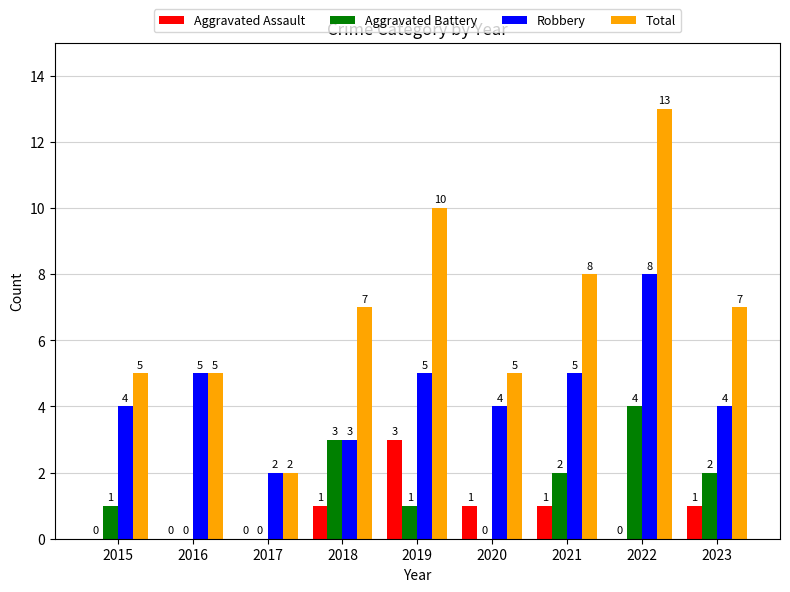

What is the highest value of the Aggravated Assault series?

3